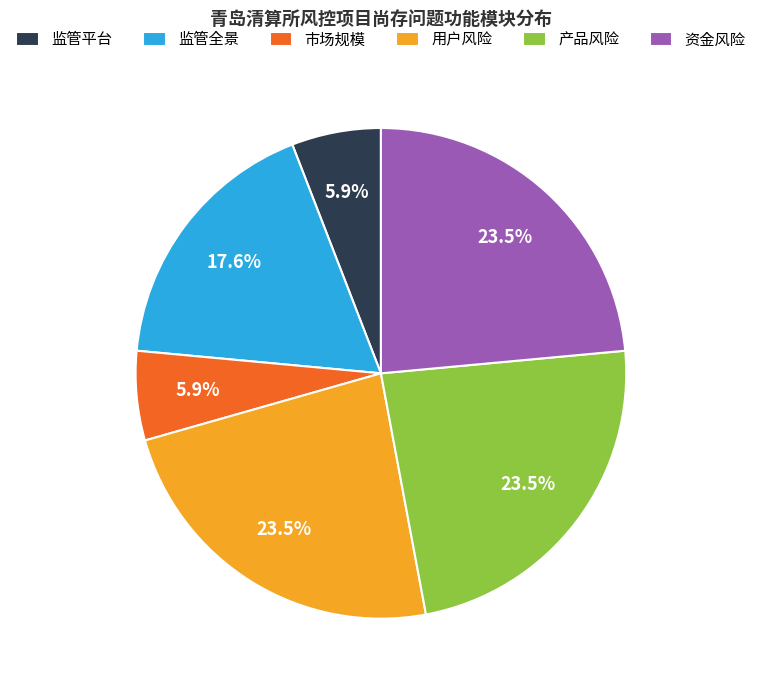

To the nearest percent, what is the average slice percentage?

17%